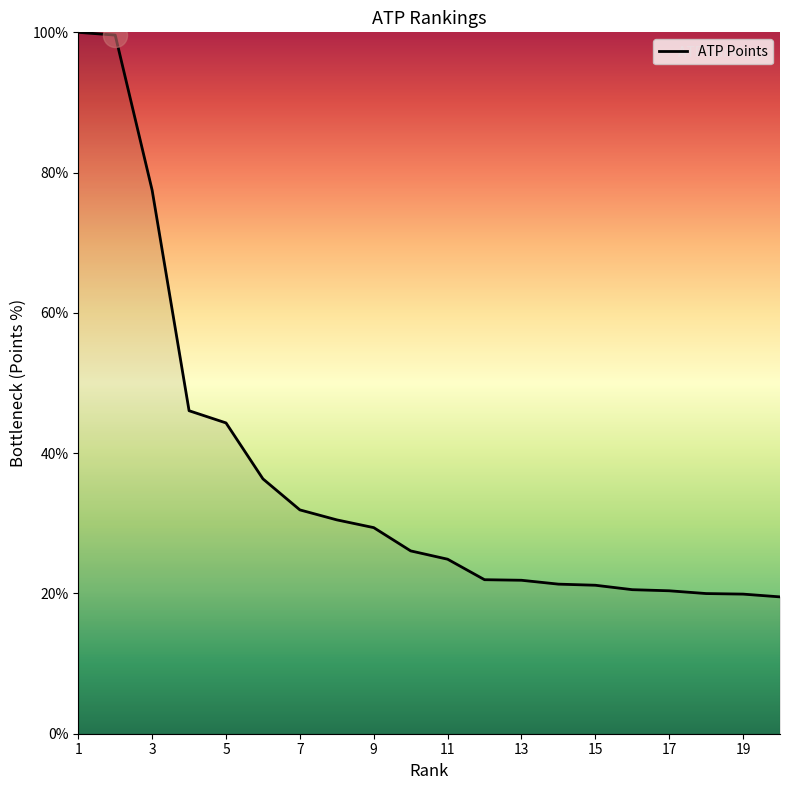

What is the difference between the maximum and minimum values?

80.5